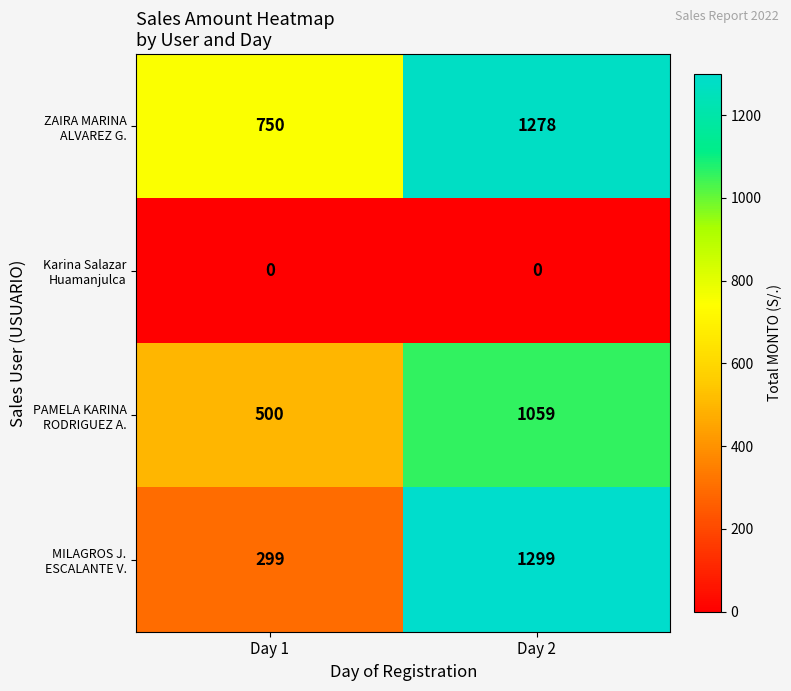

How many series are shown in this chart?

4